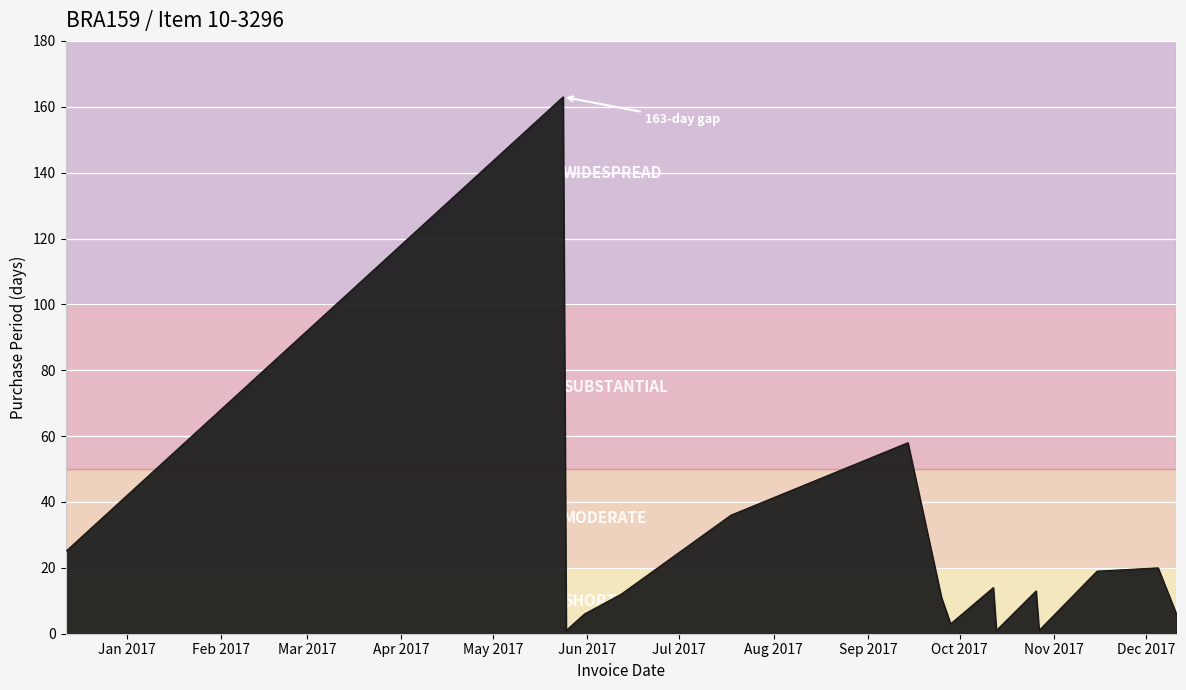

What is the greatest value displayed?

163